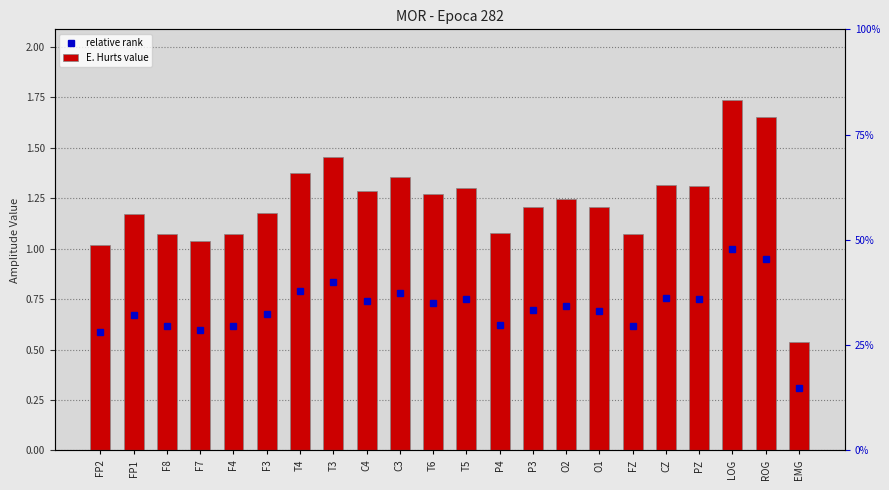

Which has a higher value, FP1 or O2?

O2